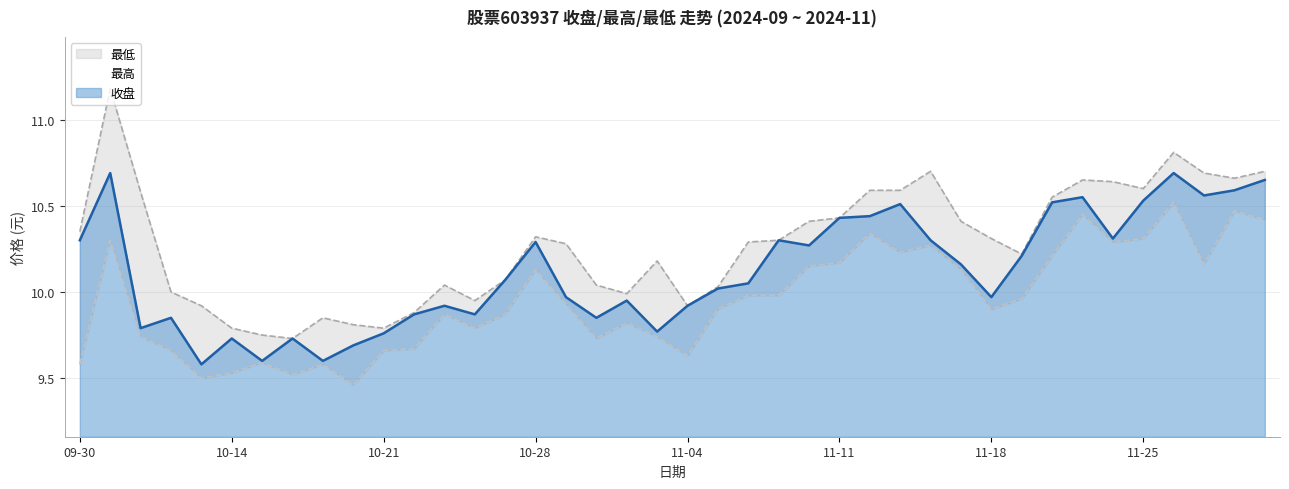

How many values in the 最高 series exceed 10?

28